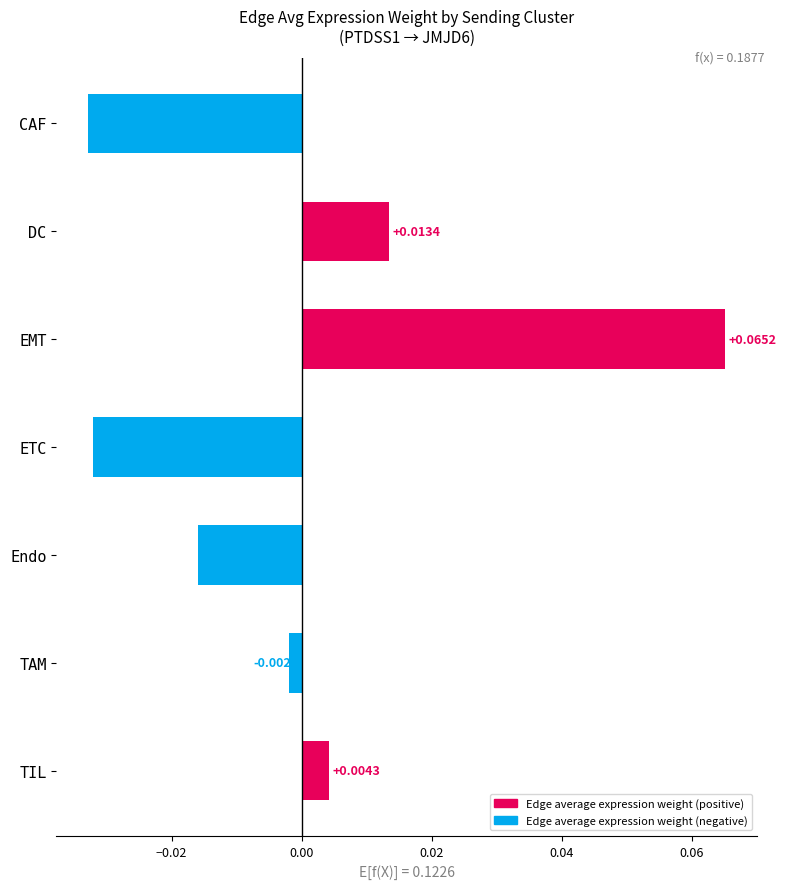

How many data points are less than 0?

4